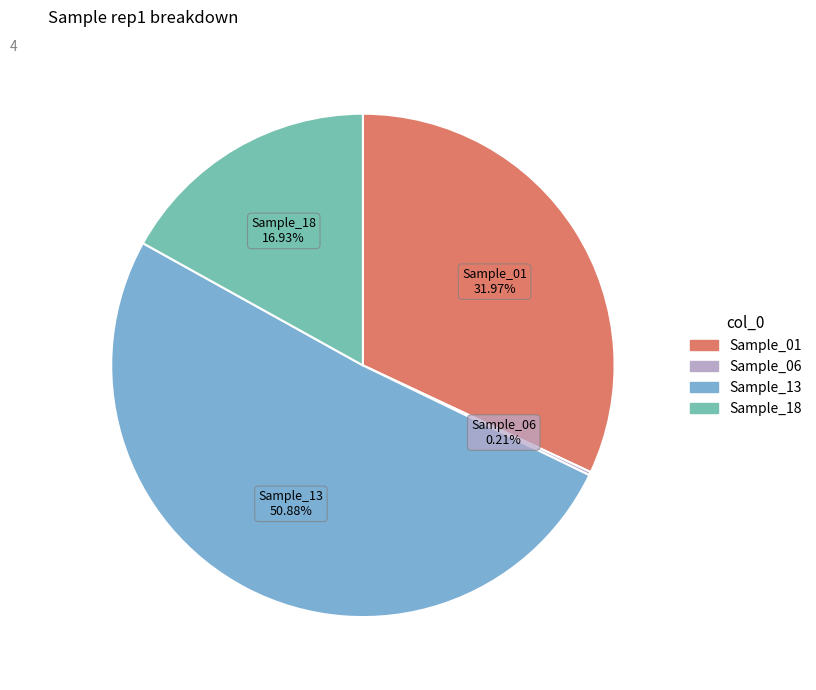

Which slice is the largest?

Sample_13